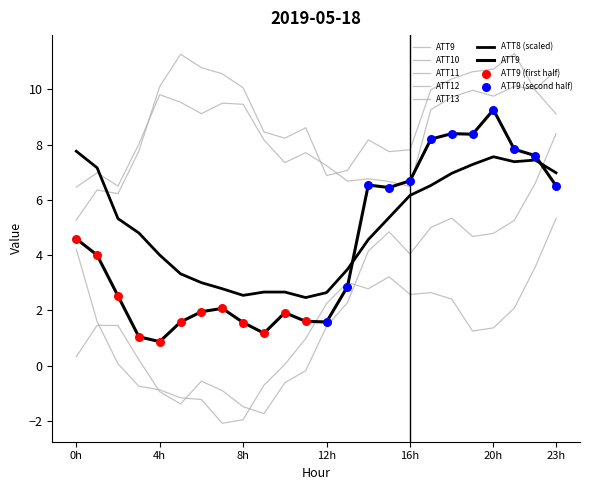

Is the value of ATT8 at 17 greater than the value of ATT13 at 18?

Yes